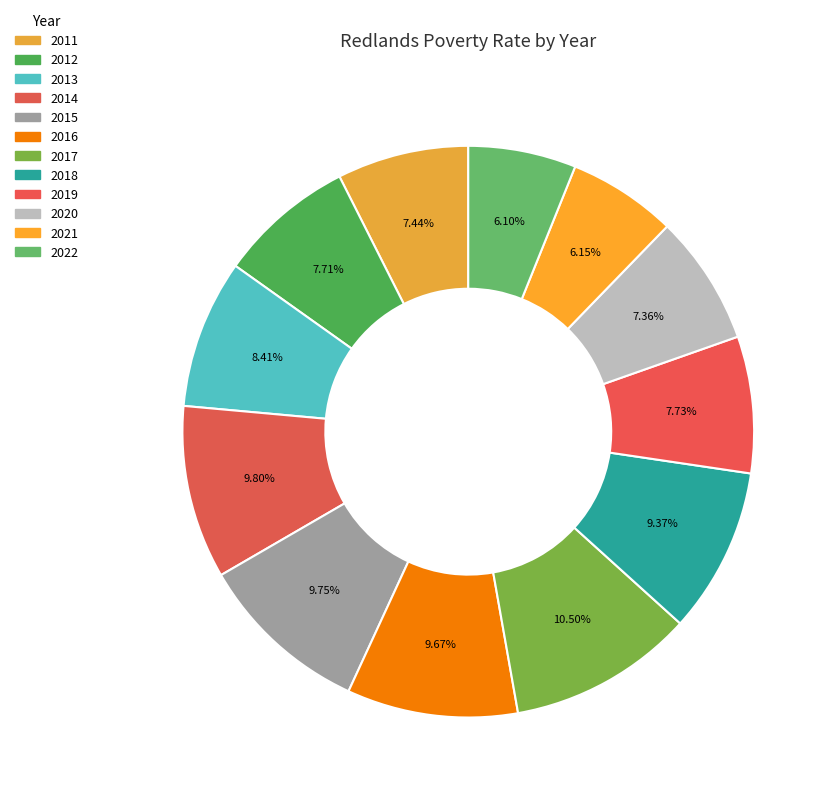

Count the number of slices in the pie.

12